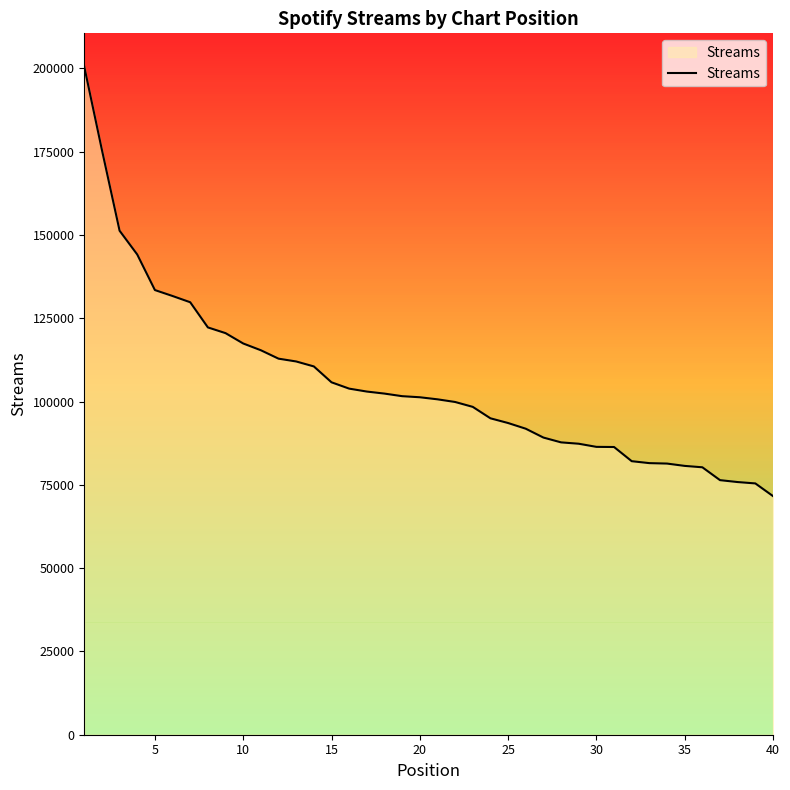

What is the minimum value shown in the chart?

71625